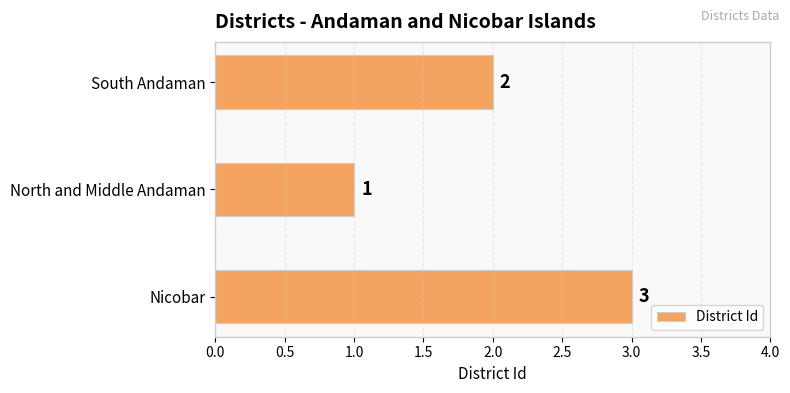

How many bars are there in total?

3